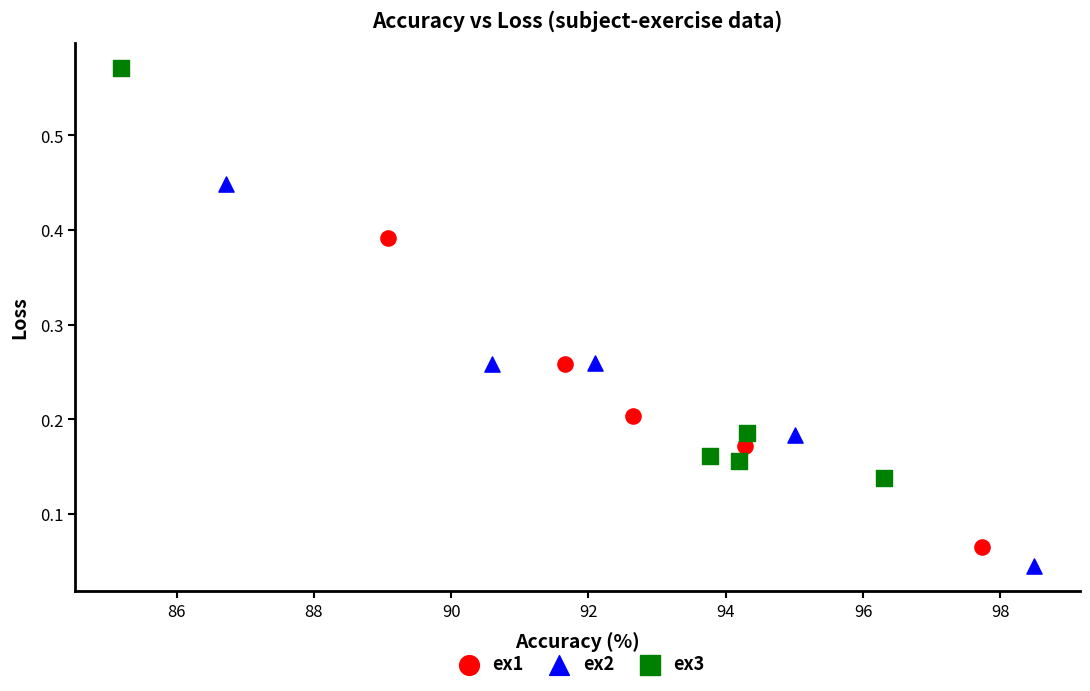

What are all the series names shown in the legend?

ex1, ex2, ex3